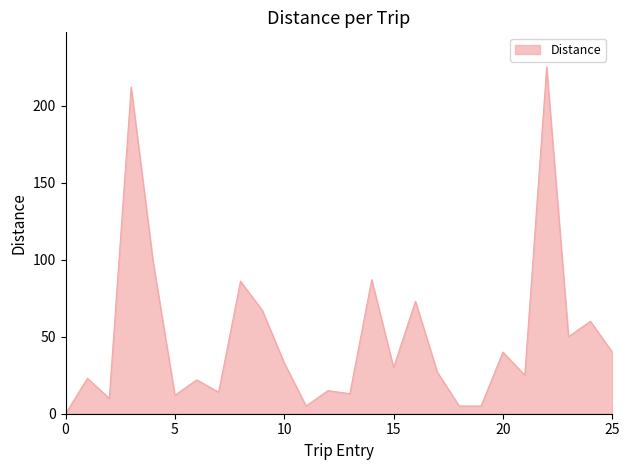

What is the greatest value displayed?

225